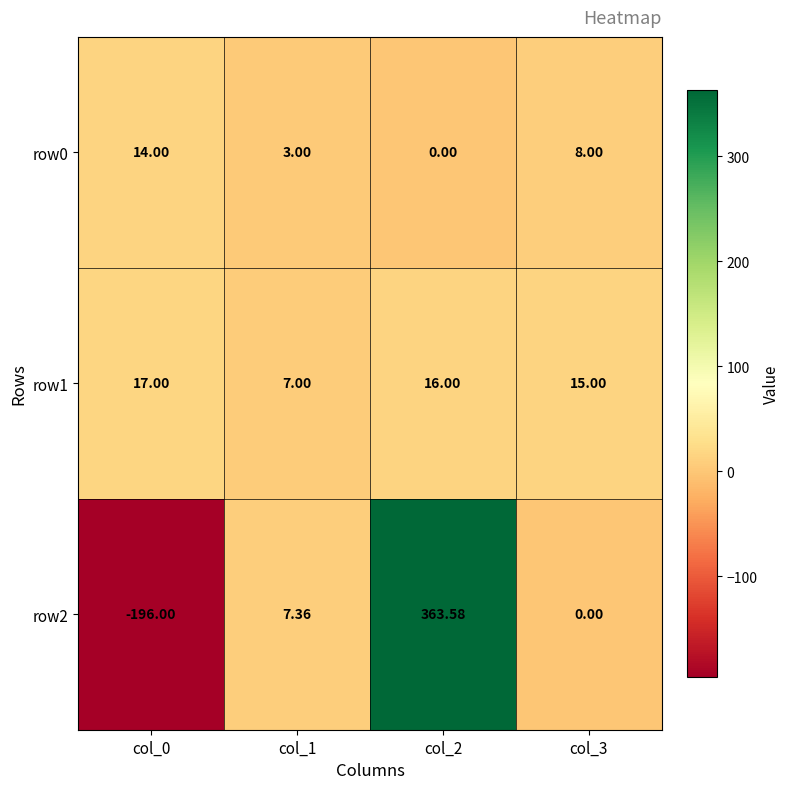

Is the value of row2 at col_3 greater than the value of row1 at col_2?

No